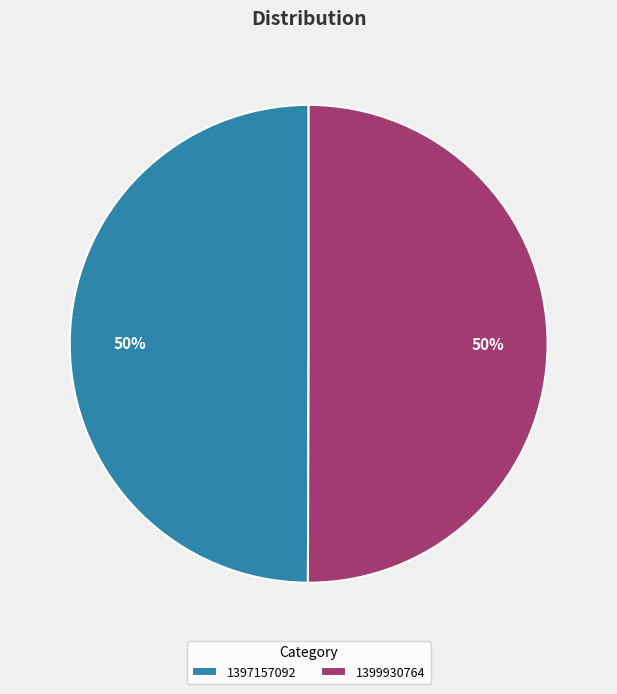

Approximately how many times larger is the value at 1397157092 compared to 1399930764?

1.0